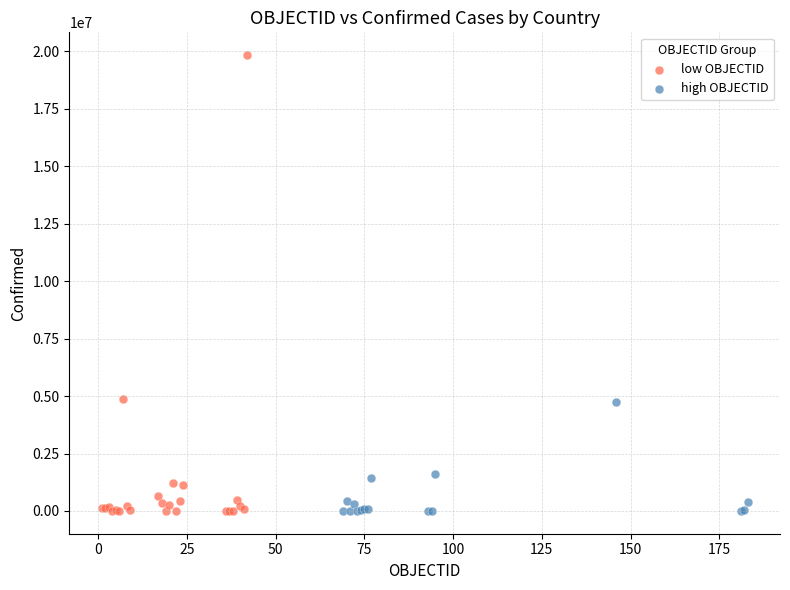

Which series has the widest spread of Y values?

low OBJECTID